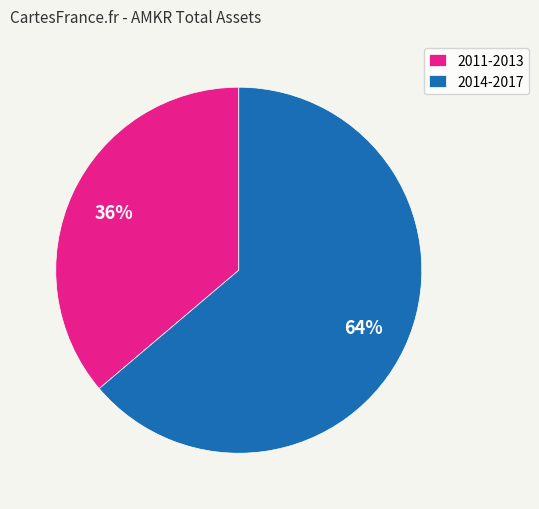

Does 2014-2017 represent more than half of the total?

Yes